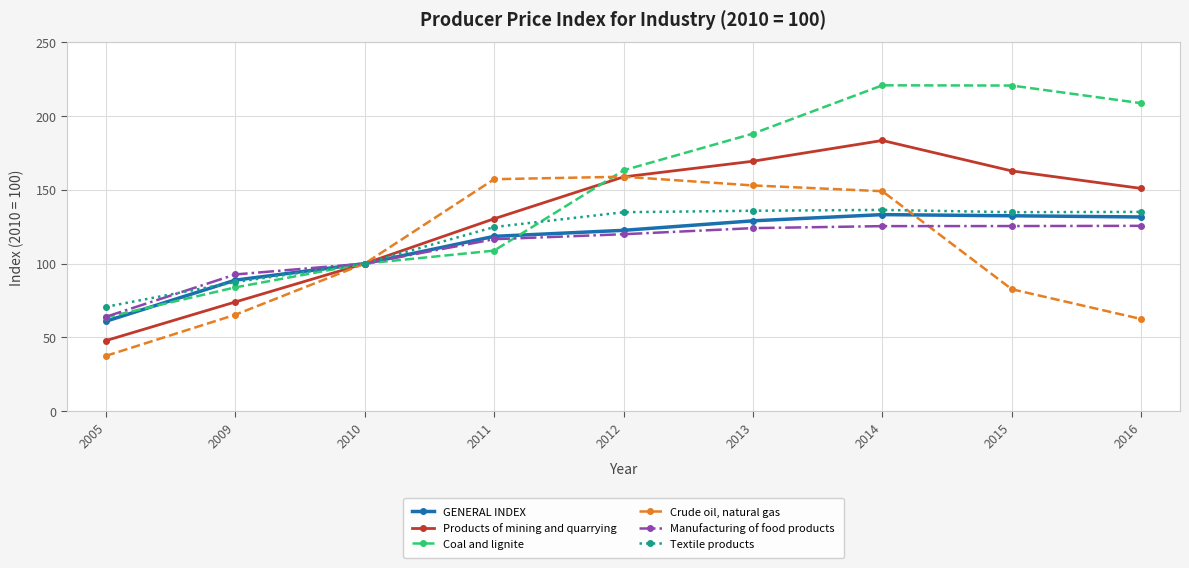

Is it true that Products of mining and quarrying equals 92.5 at 2012?

False